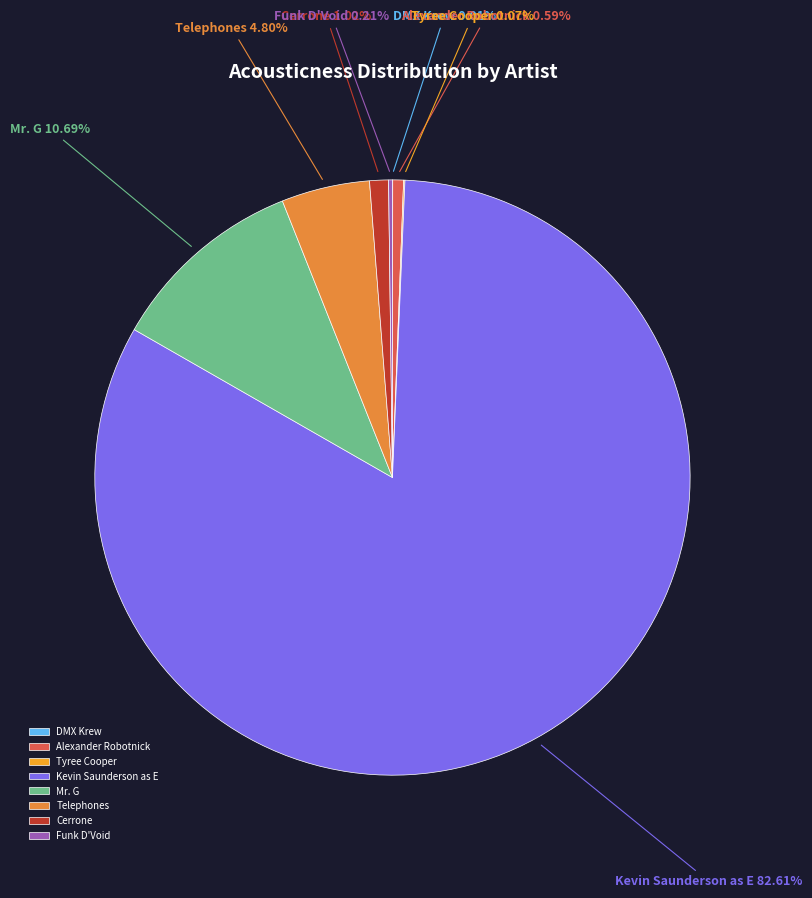

Does any single category account for the majority?

Yes